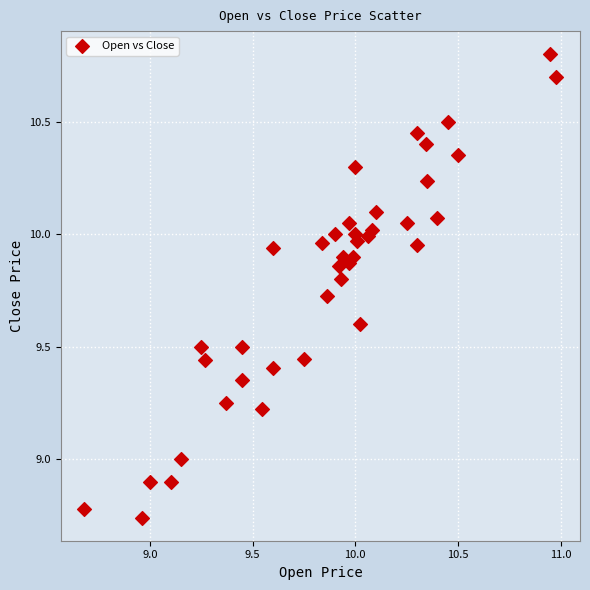

What is the range of Y values (max minus min)?

2.1